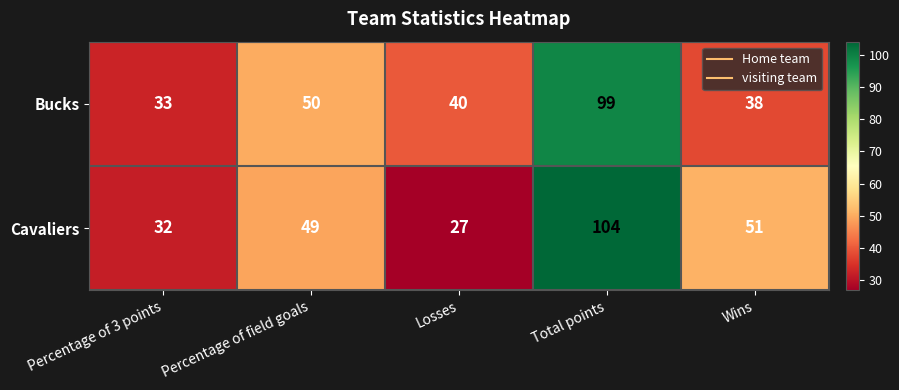

What is the sum of the Cavaliers values at Percentage of 3 points and Wins?

83